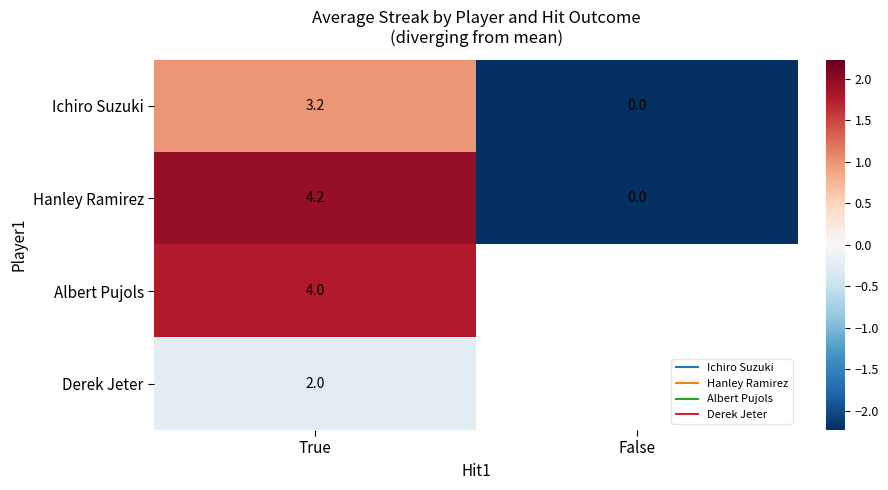

Is it true that Derek Jeter equals -0.1 at True?

False